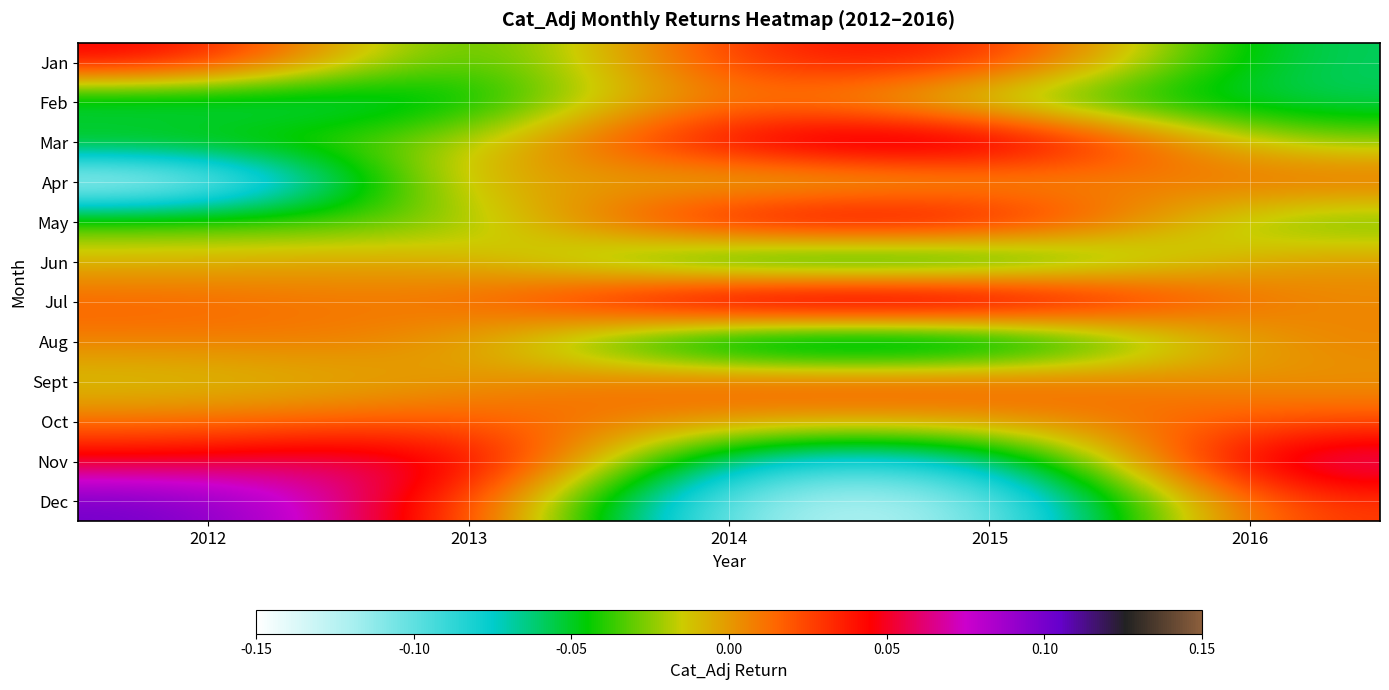

Which series has the largest range (max minus min)?

Dec